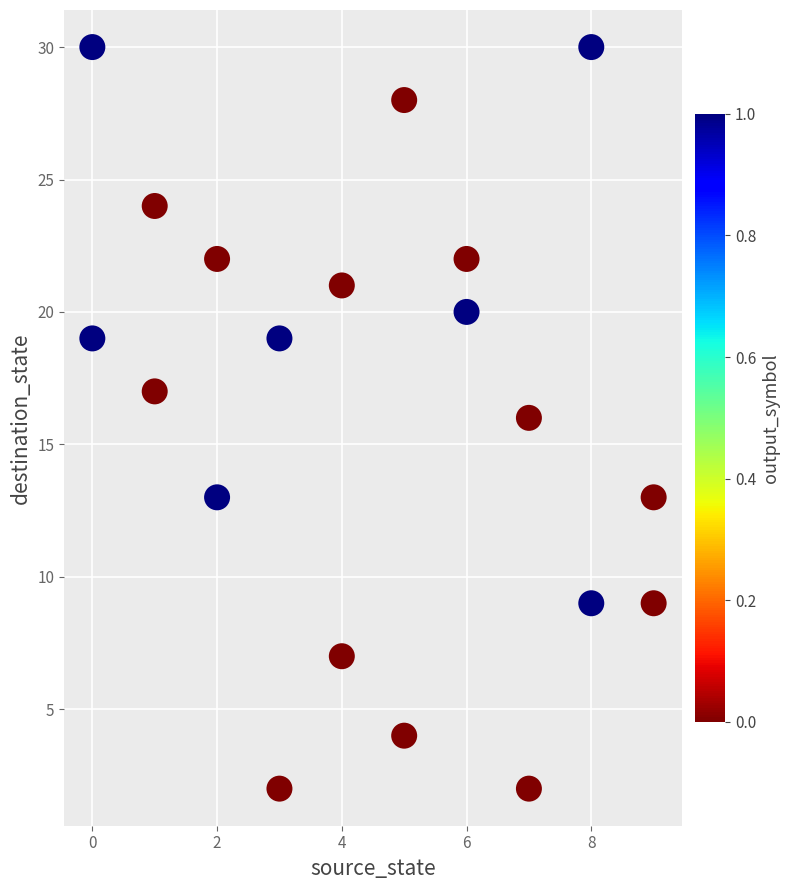

What is the range of X values (max minus min)?

9